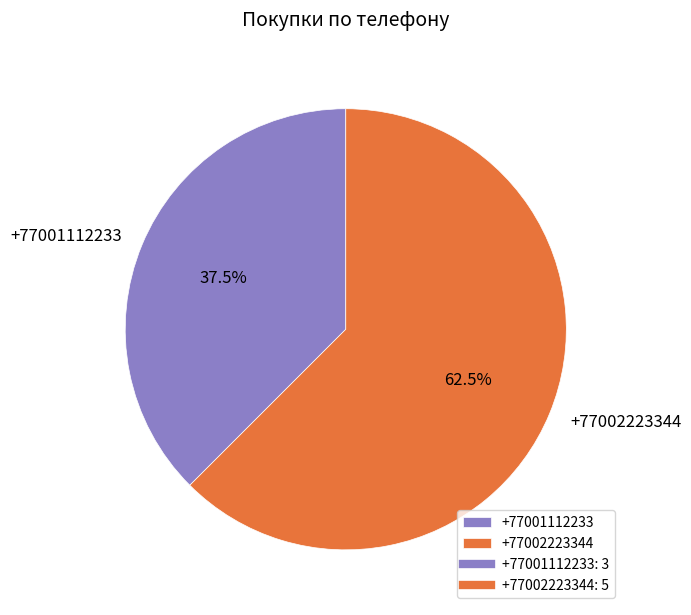

Rank the categories by value from lowest to highest.

+77001112233, +77002223344